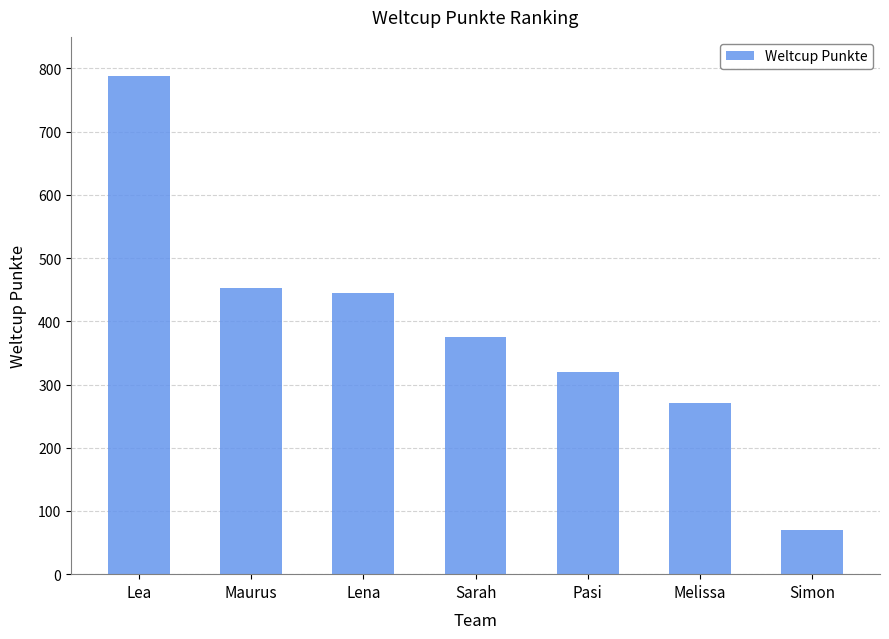

Reading left to right, transcribe all the data shown in this chart.

Lea=788	Maurus=453	Lena=445	Sarah=375	Pasi=320	Melissa=271	Simon=70